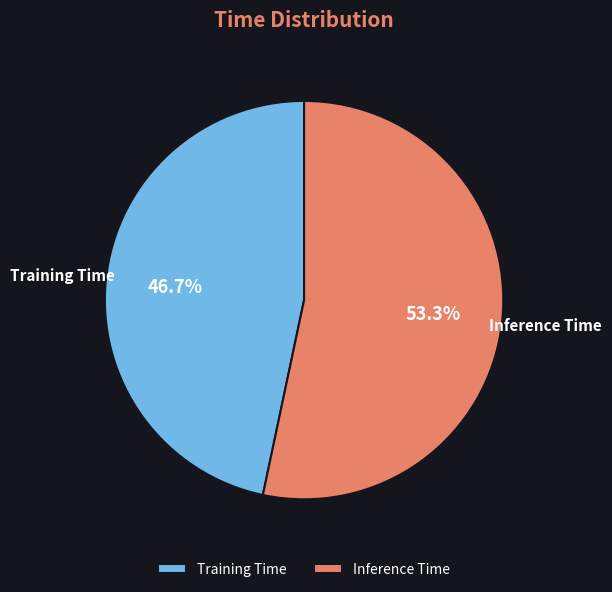

How many segments does this pie chart have?

2